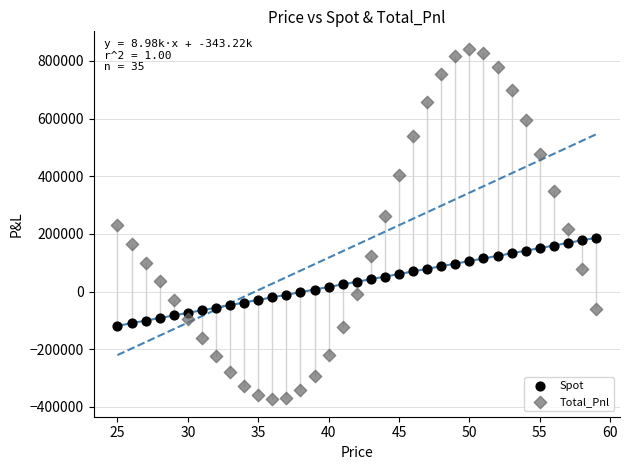

Which series reaches the maximum Y coordinate?

Total_Pnl